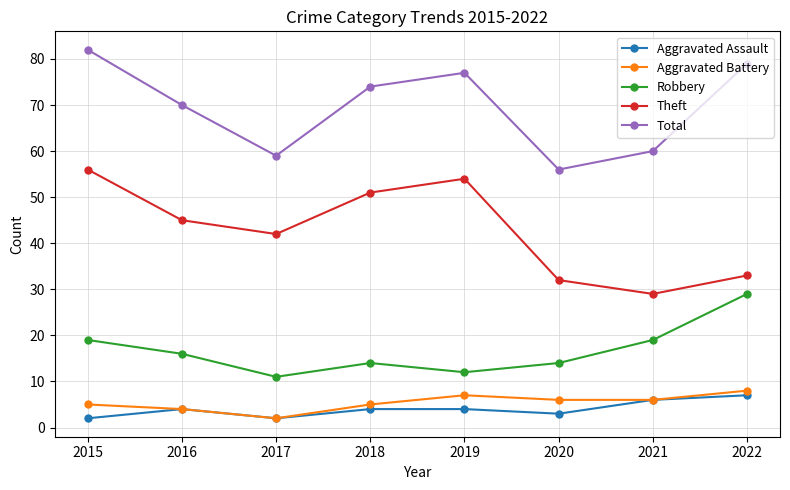

Read the Theft value at 2020, to the nearest 10.

30